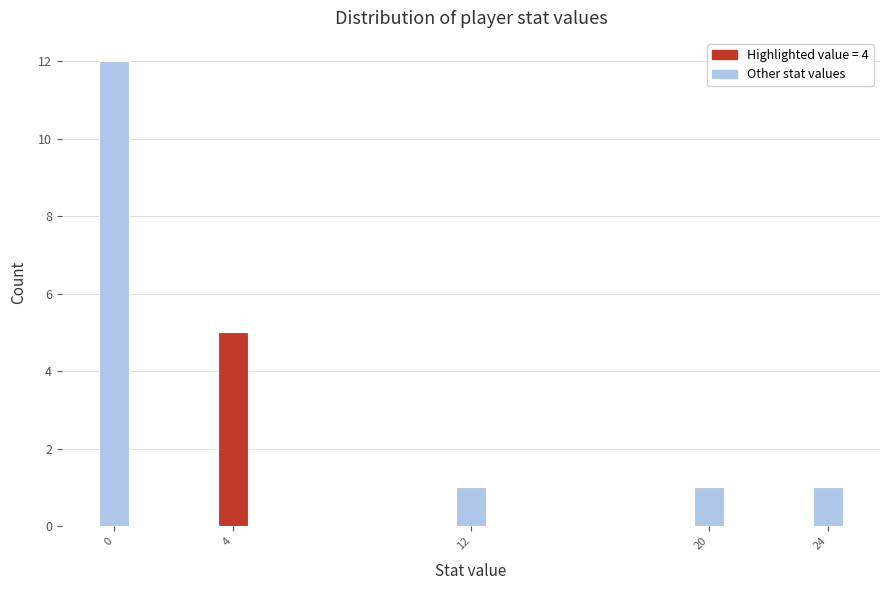

Reading left to right, what are all the values shown in this chart?

0=12	4=5	12=1	20=1	24=1